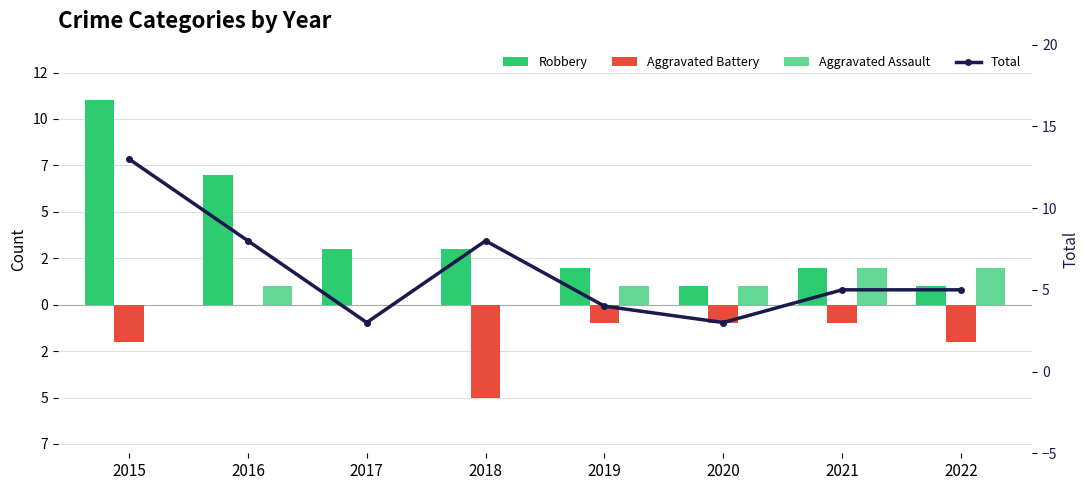

Which series changed the most between 2019 and 2021?

Aggravated Assault